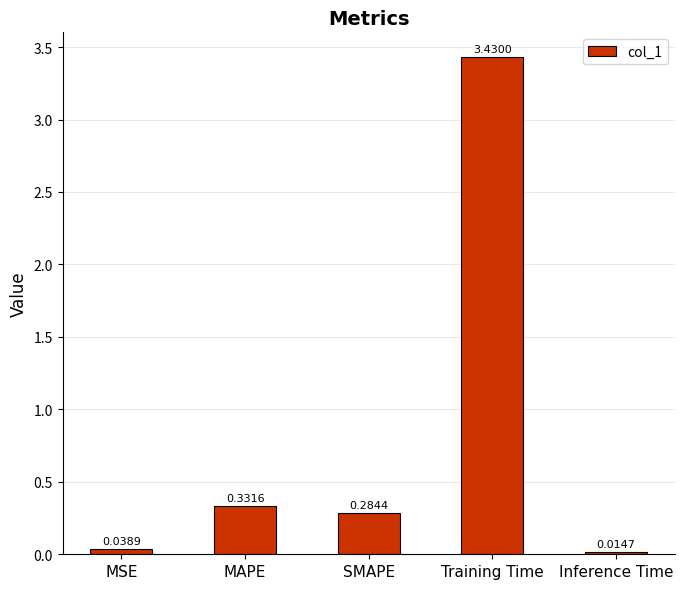

What is the label of the 5th bar from the right?

MSE